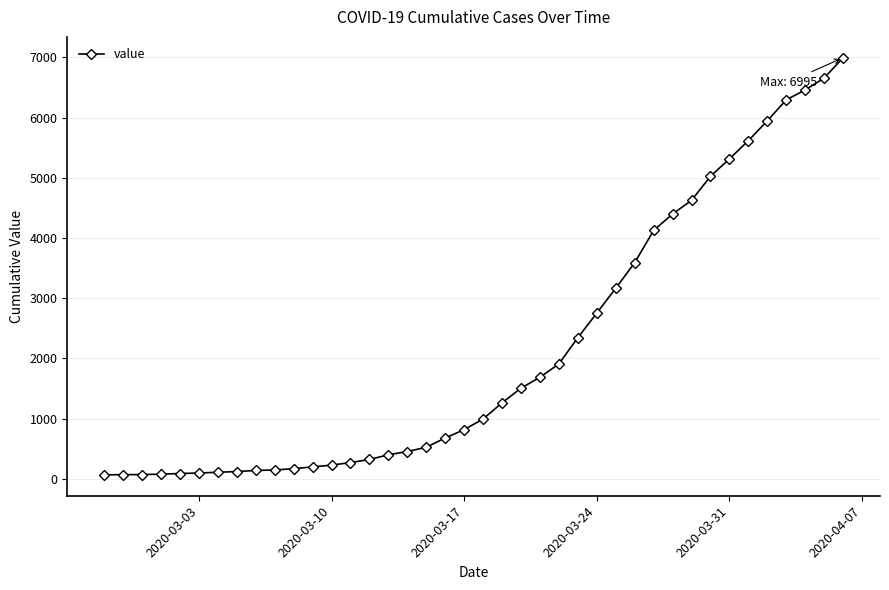

What is the difference between the maximum and minimum values?

6931